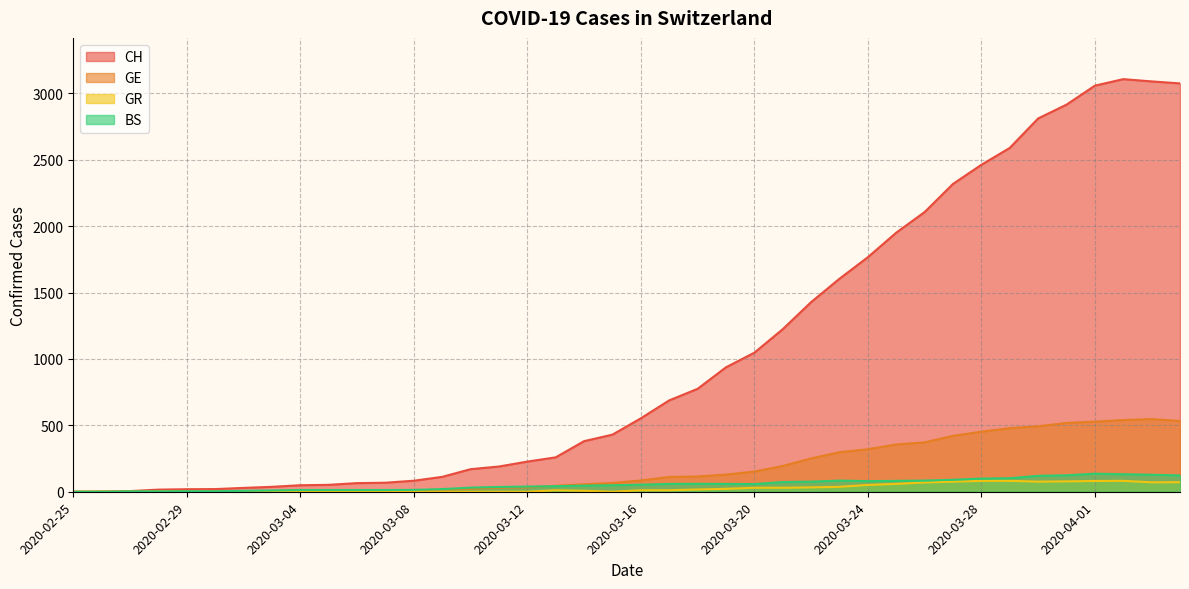

What is the highest value of the BS series?

136